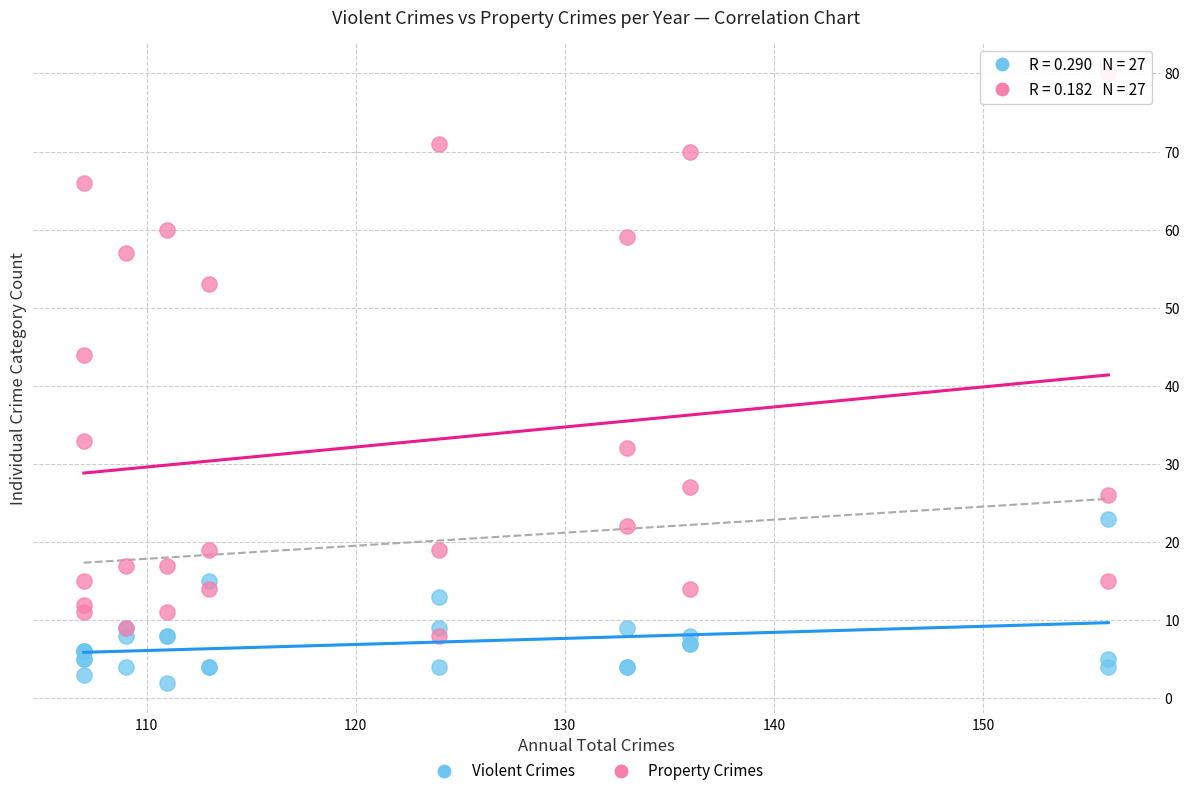

Which series reaches the minimum Y coordinate?

Violent Crimes